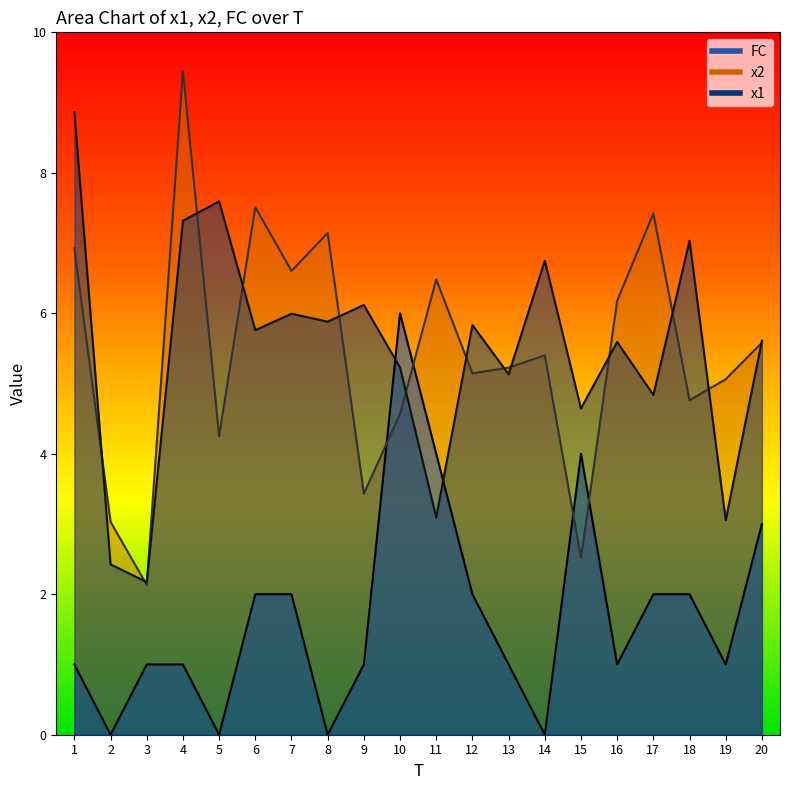

How many intersections are there between FC and x1?

2